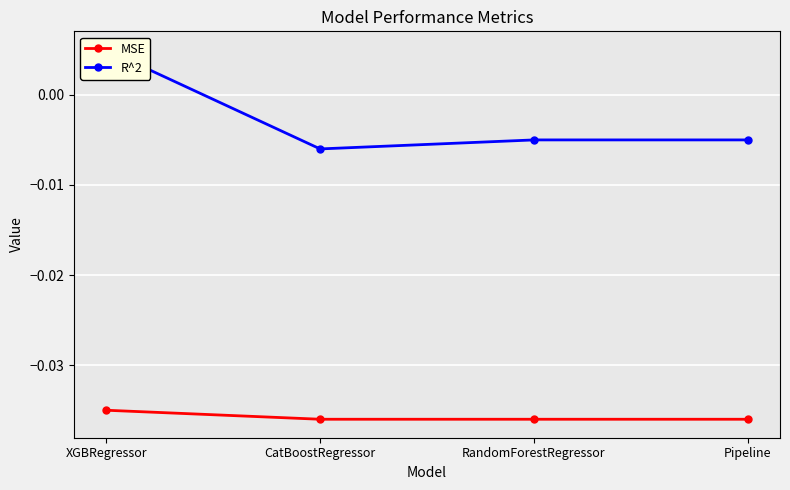

Which series has the largest total across all categories?

R^2